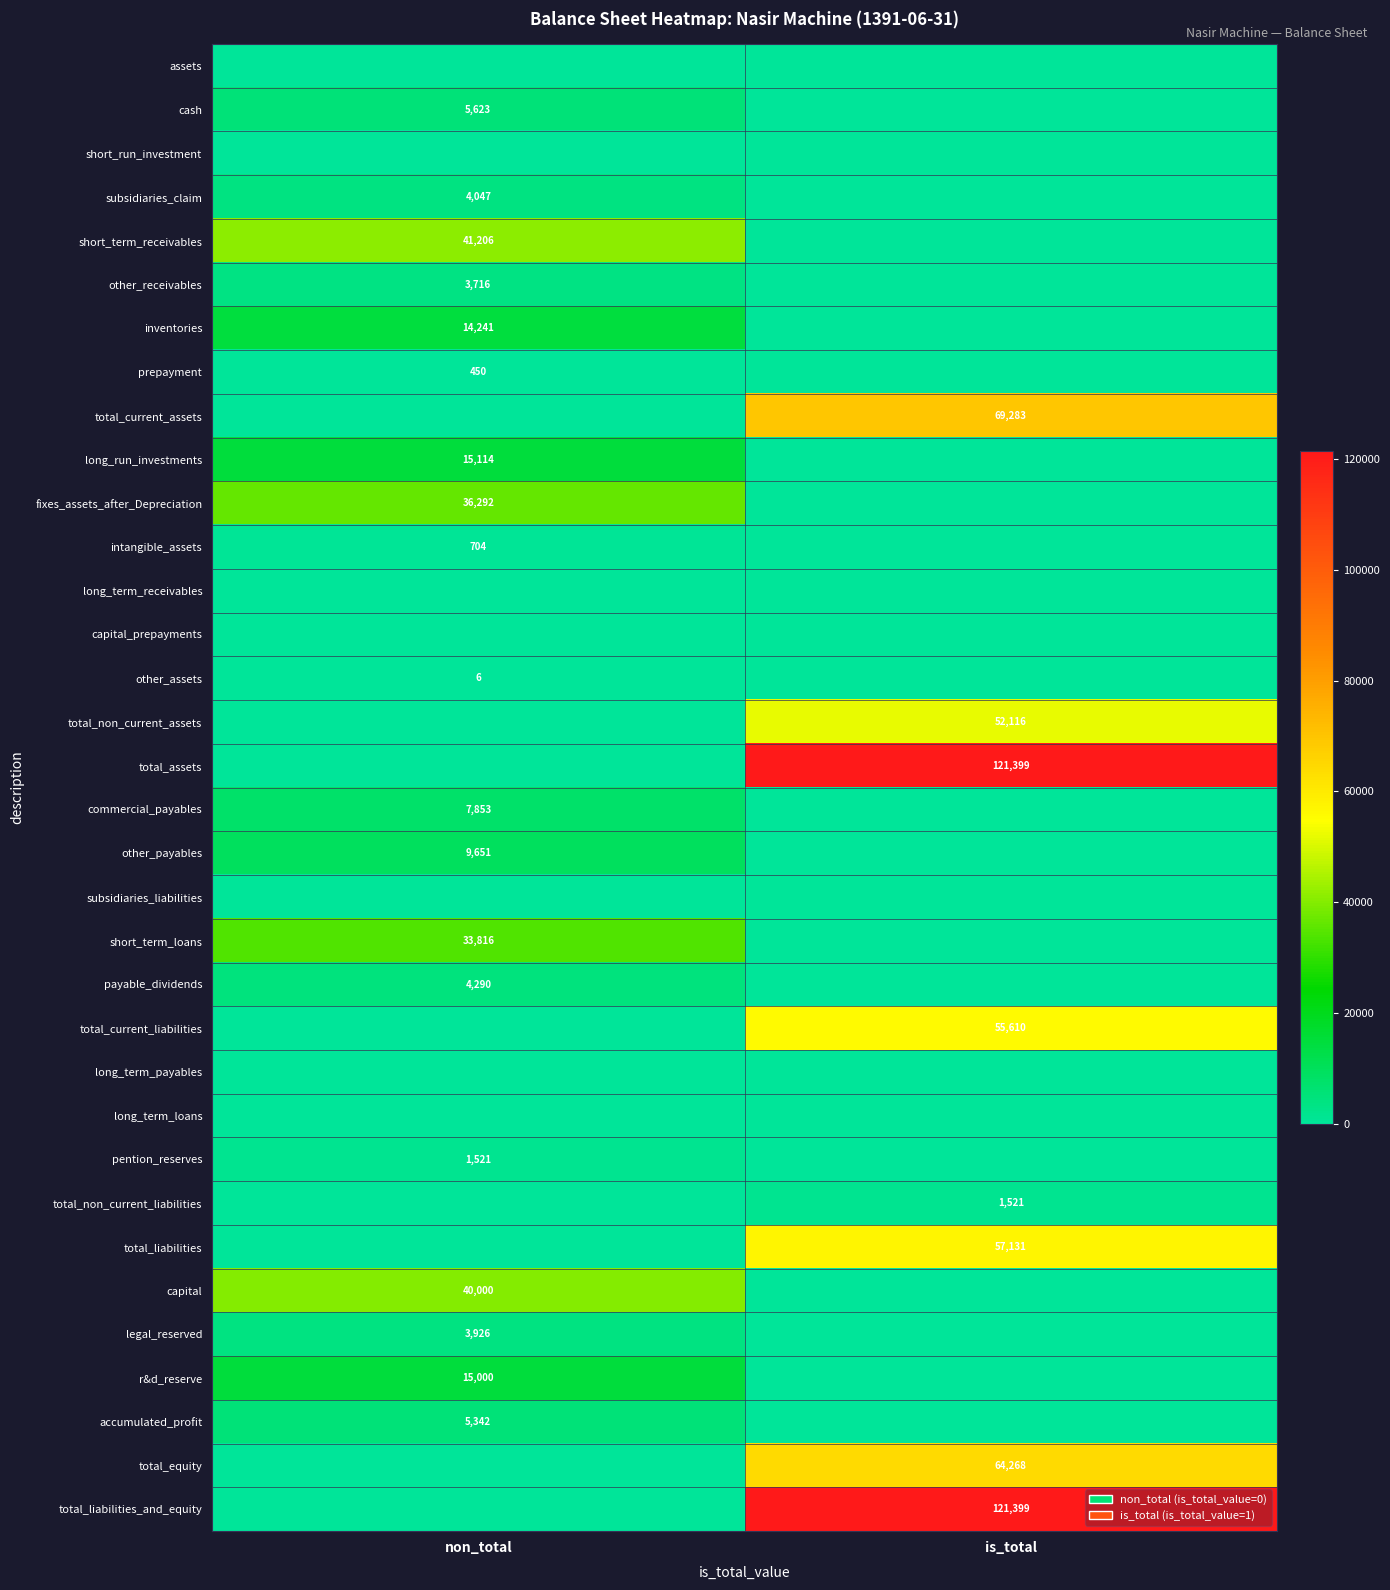

The value of total_current_assets at is_total is 94821. True or false?

False